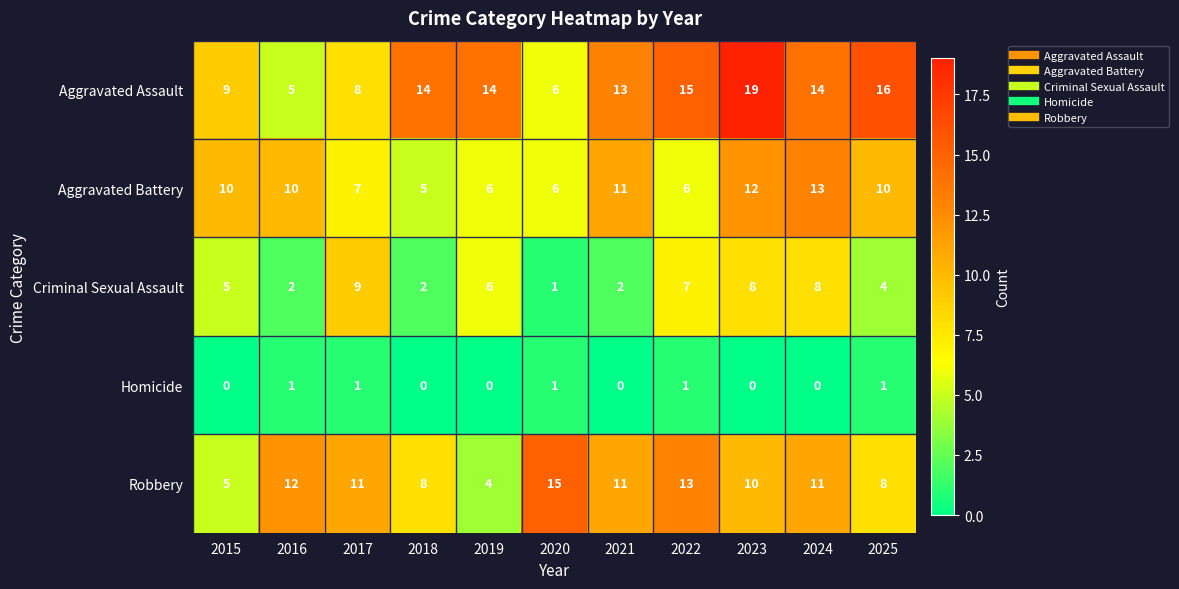

Which series changed the most between 2023 and 2025?

Criminal Sexual Assault